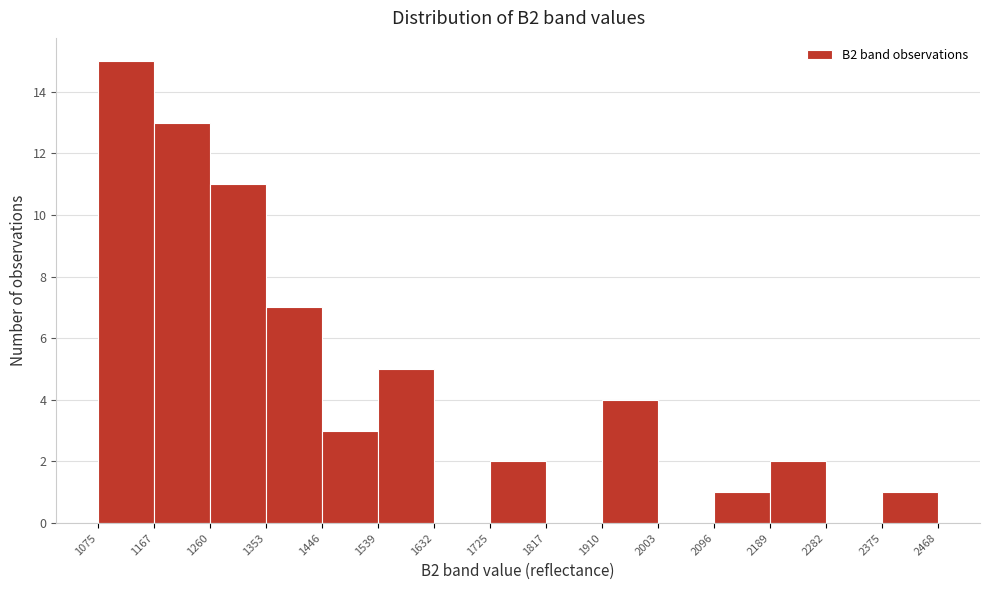

Reading left to right, list every bar in this chart as the range it spans on the x-axis followed by its height. The values are not printed on the chart, so give them approximately, as read against the axis.

1075 to 1167: 15
1167 to 1260: 13
1260 to 1353: 11
1353 to 1446: 7
1446 to 1539: 3
1539 to 1632: 5
1632 to 1725: 0
1725 to 1817: 2
1817 to 1910: 0
1910 to 2003: 4
2003 to 2096: 0
2096 to 2189: 1
2189 to 2282: 2
2282 to 2375: 0
2375 to 2468: 1